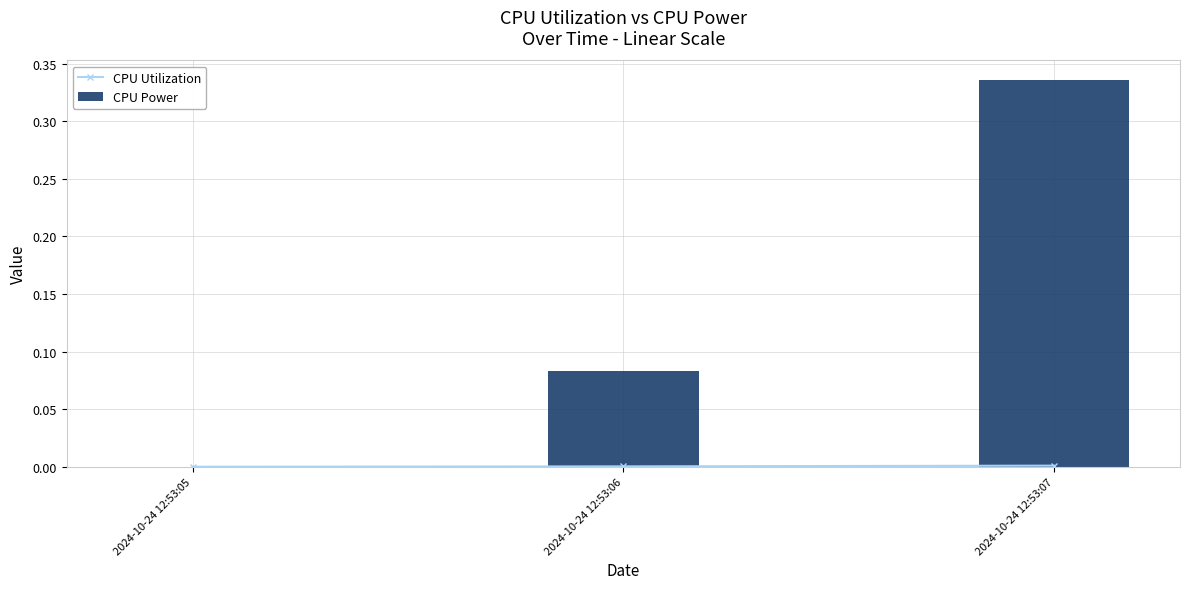

List the series in order of their peak value, highest first.

CPU Power, CPU Utilization